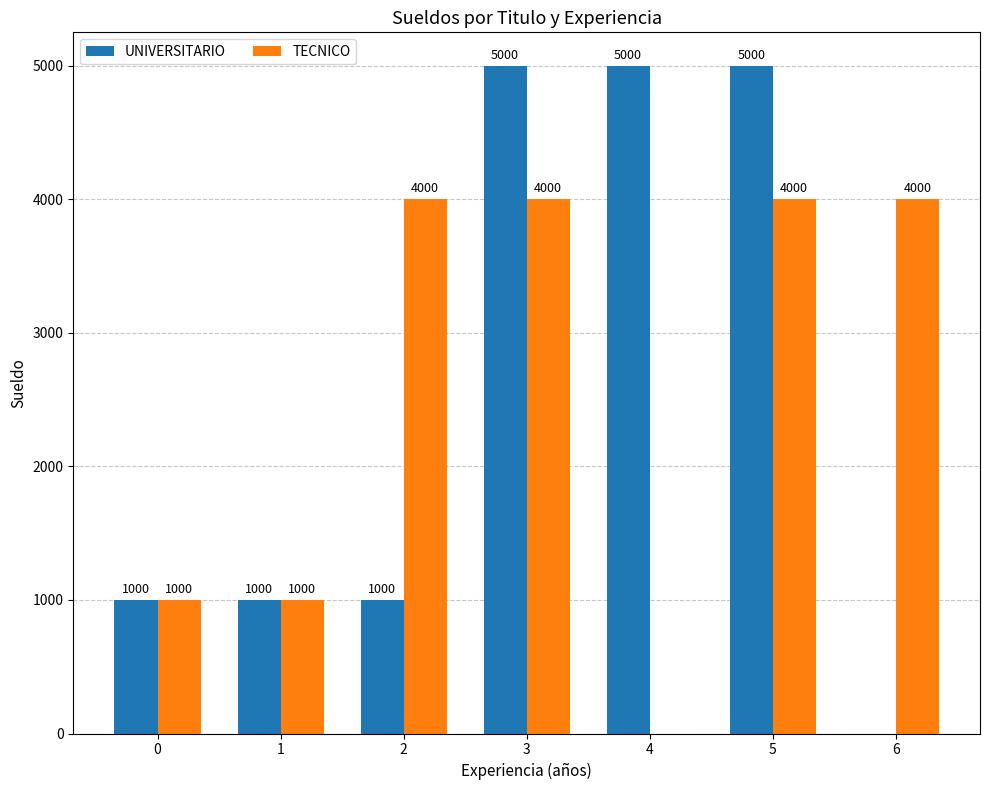

Between 0 and 6, which series saw the biggest shift?

TECNICO